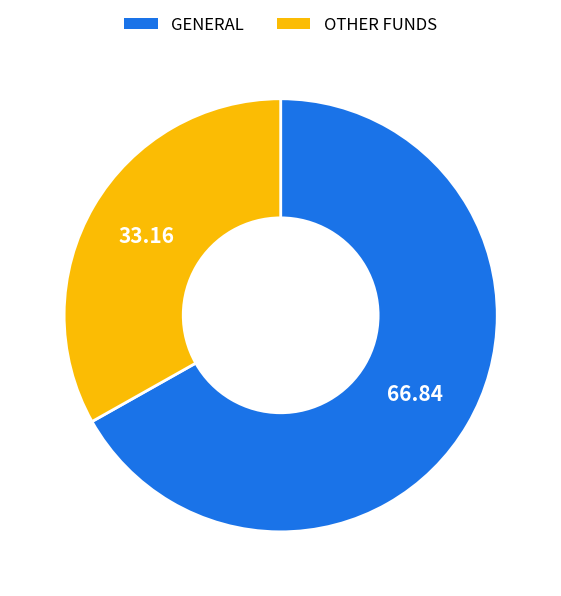

Which has a higher value, GENERAL or OTHER FUNDS?

GENERAL